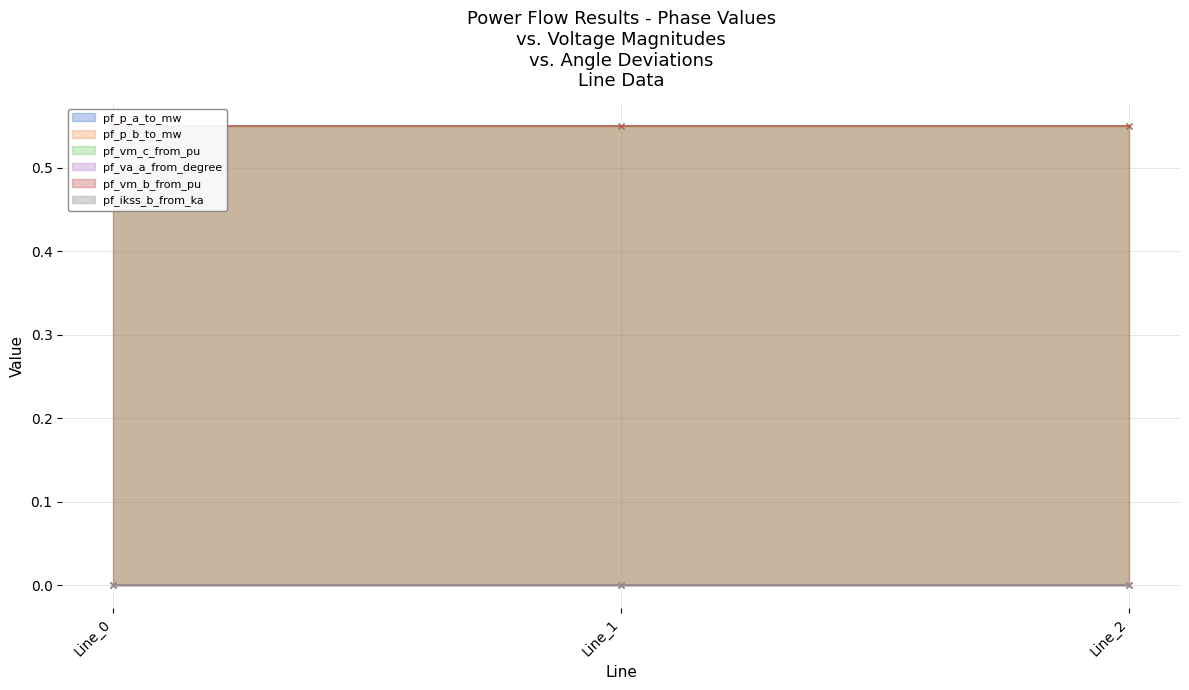

True or false: pf_p_a_to_mw has a value of 0.0 at Line_1.

False